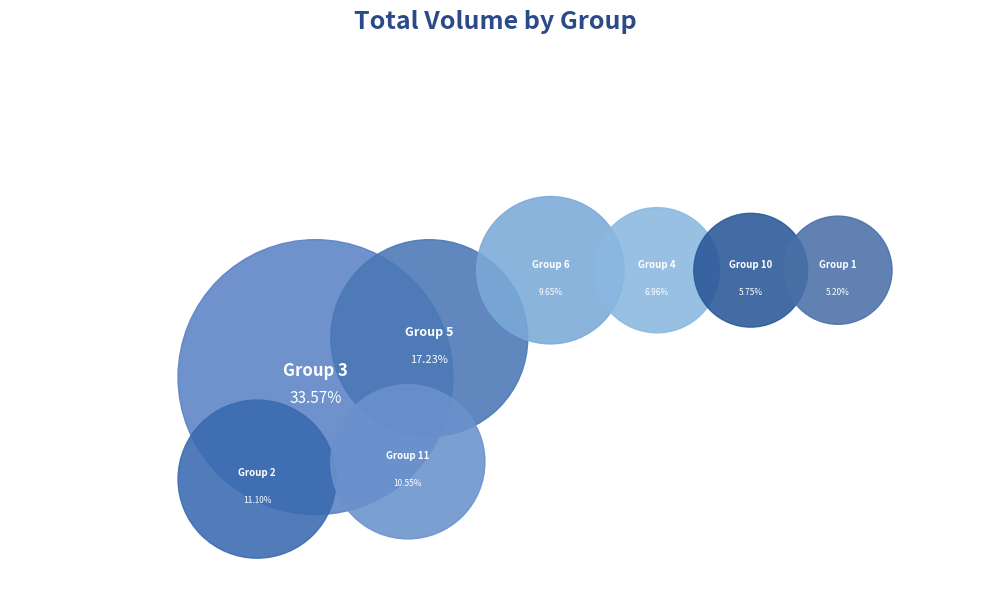

Is it true that 10 is 11% of the pie?

False